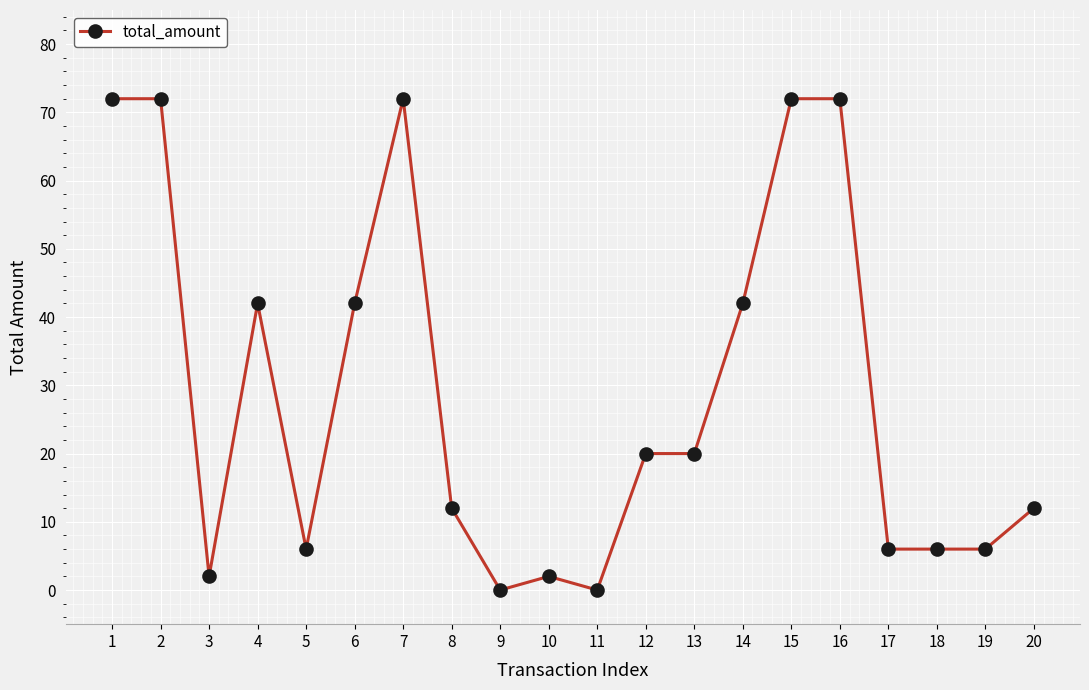

At which category does the data reach its first local valley?

3